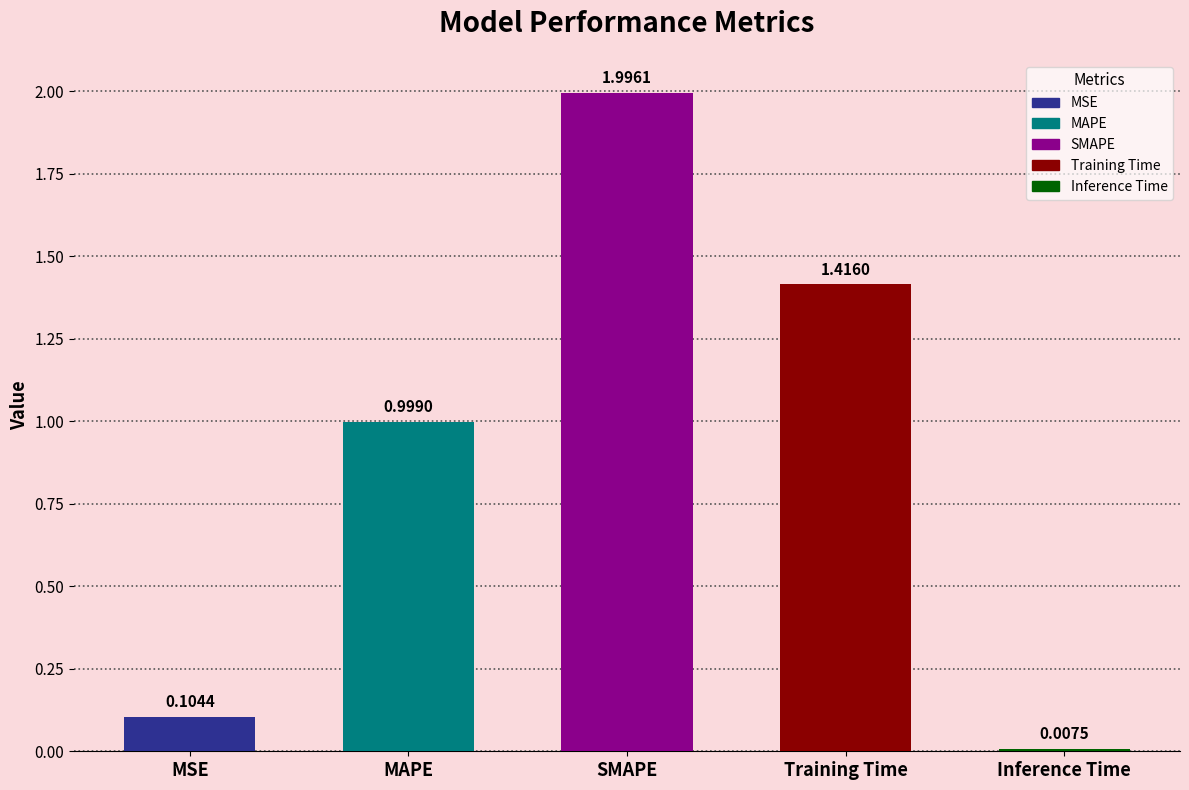

Does the chart contain stacked bars?

No